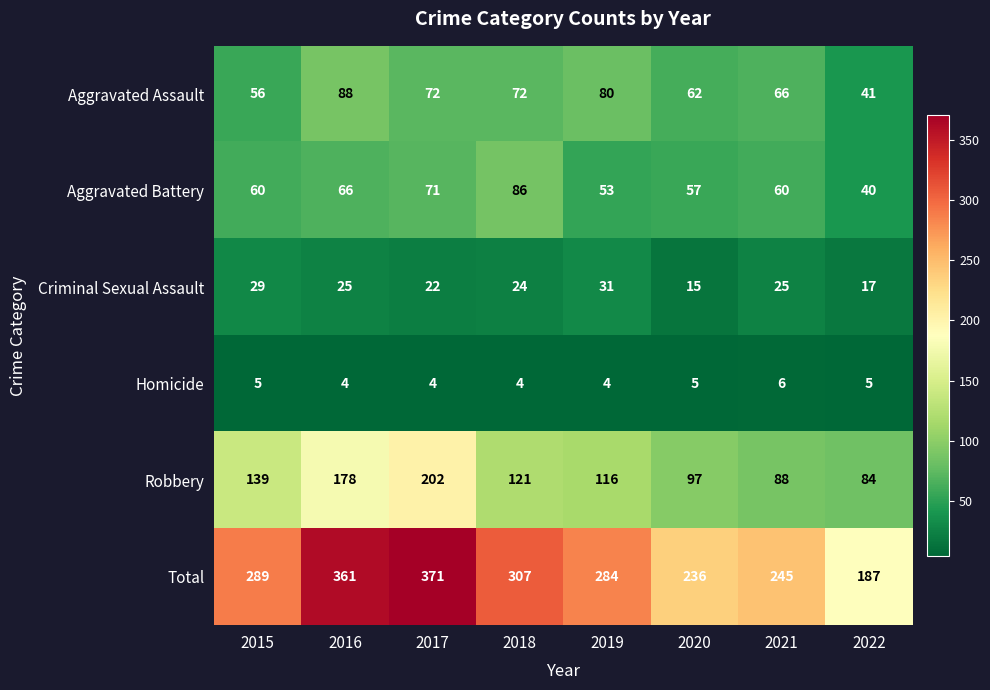

What is the spread (max minus min) of values at 2017?

367